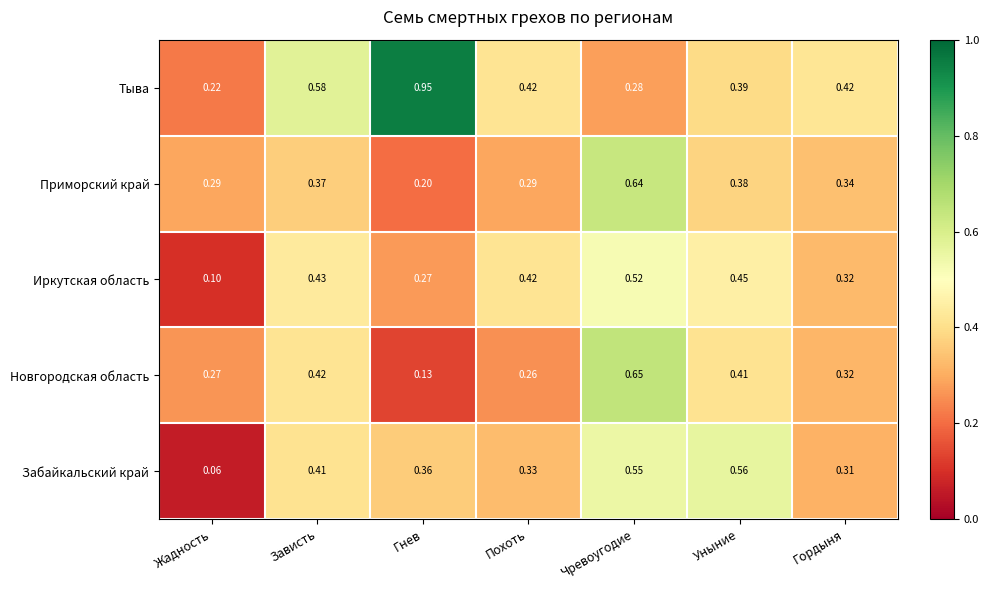

Which series has the widest spread of values?

Тыва